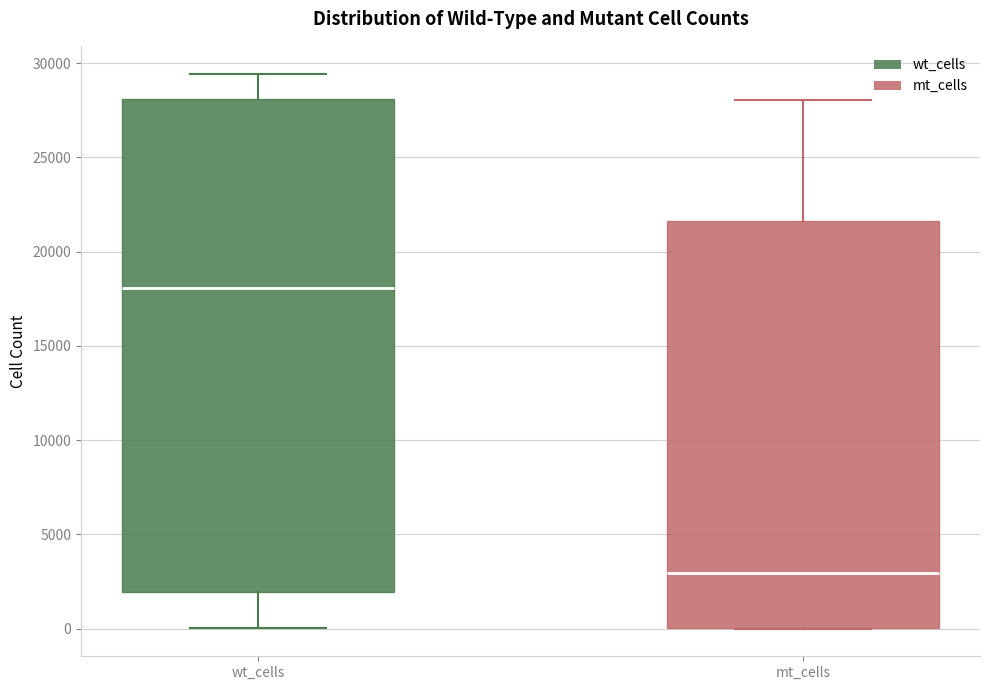

Which box has the highest median line?

wt_cells